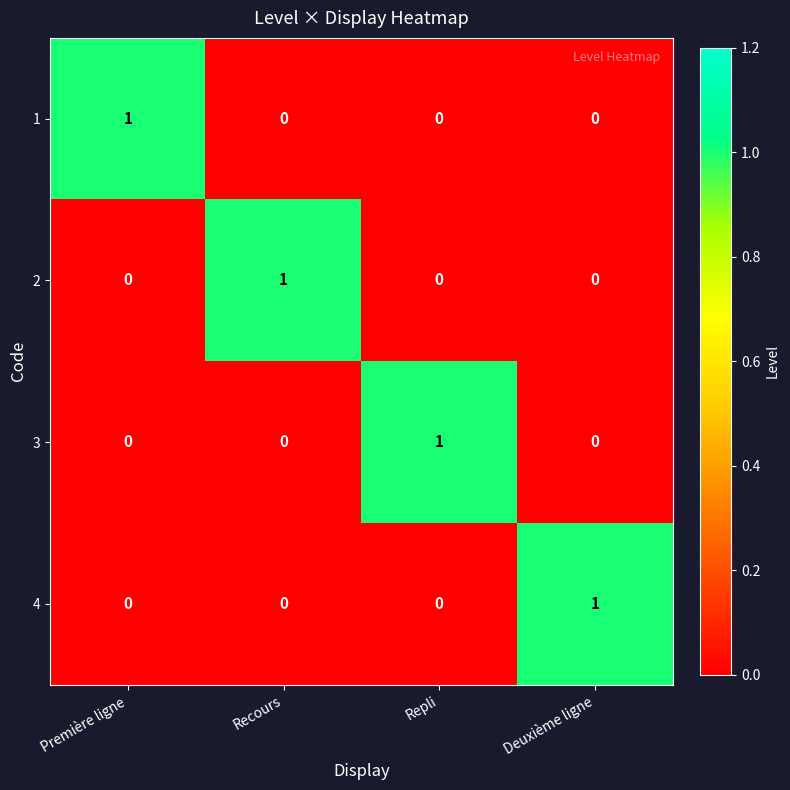

Reading left to right, list all the values displayed in this chart.

1: Première ligne=1	Recours=0	Repli=0	Deuxième ligne=0
2: Première ligne=0	Recours=1	Repli=0	Deuxième ligne=0
3: Première ligne=0	Recours=0	Repli=1	Deuxième ligne=0
4: Première ligne=0	Recours=0	Repli=0	Deuxième ligne=1